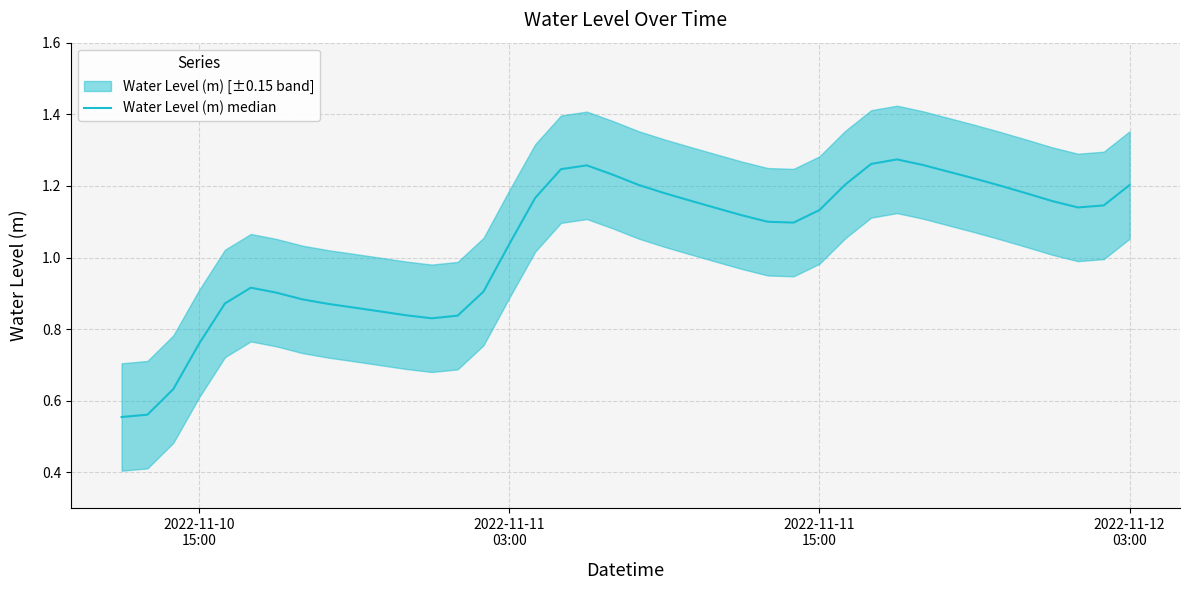

Does the chart display data point markers on the line(s)?

No